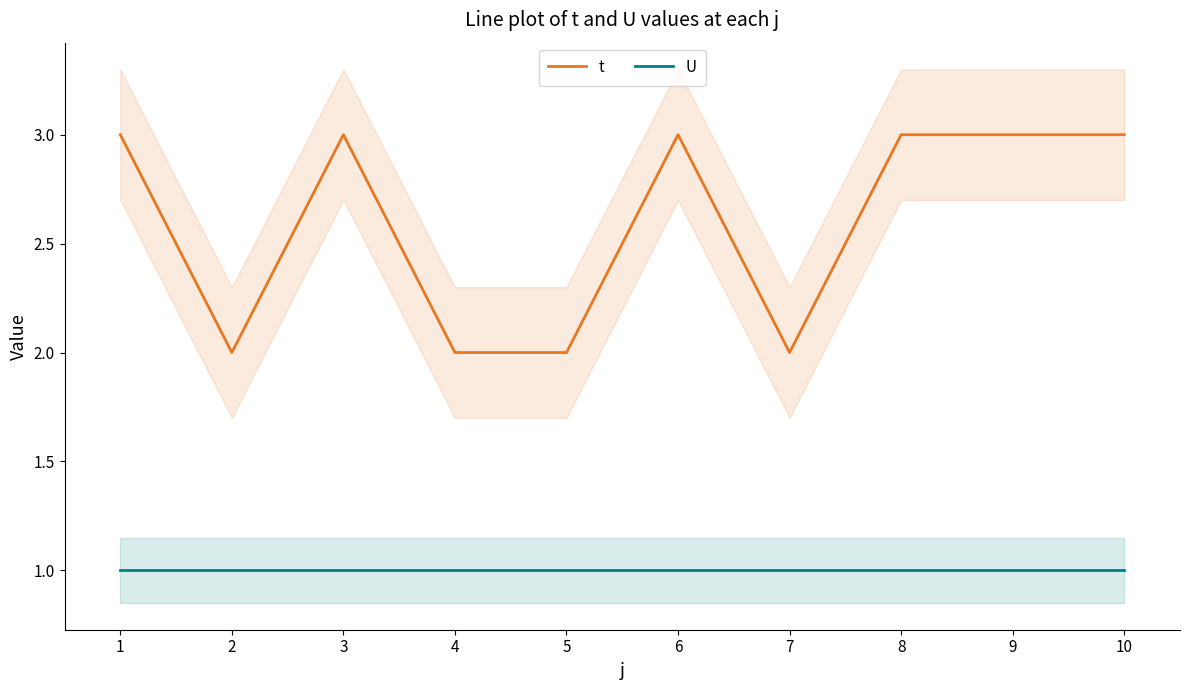

Which series has the largest total across all categories?

t